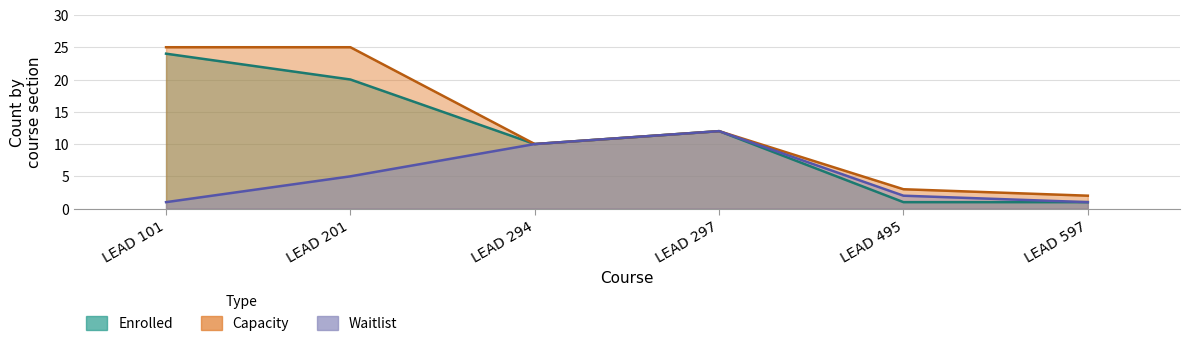

True or false: Capacity has a value of 2 at LEAD 597.

True